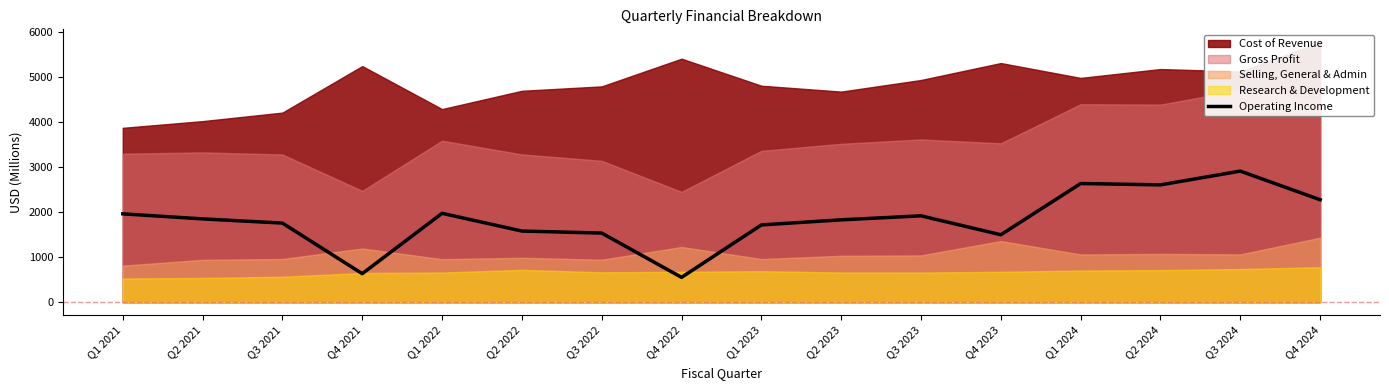

Is it true that the value at Q2 2021 is 1848.0?

True